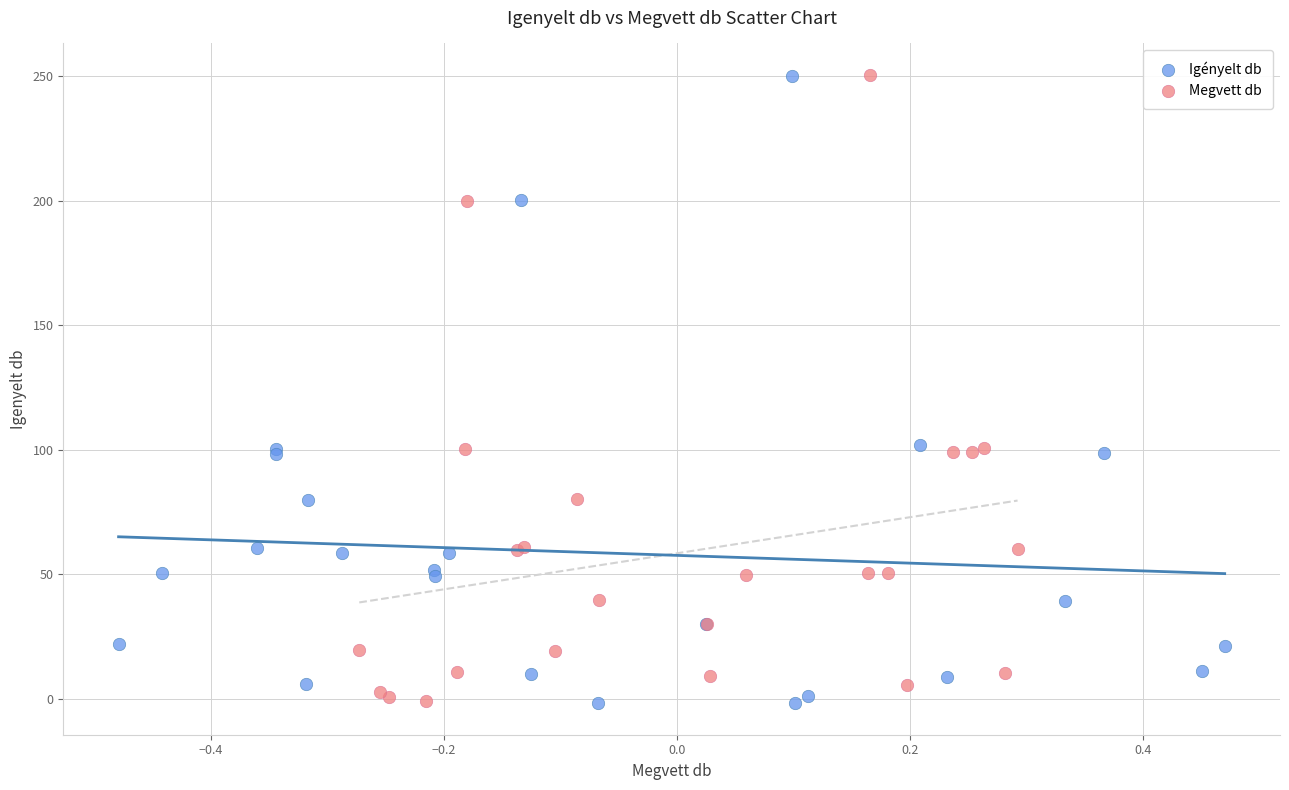

Which series has the widest spread of Y values?

Igényelt db